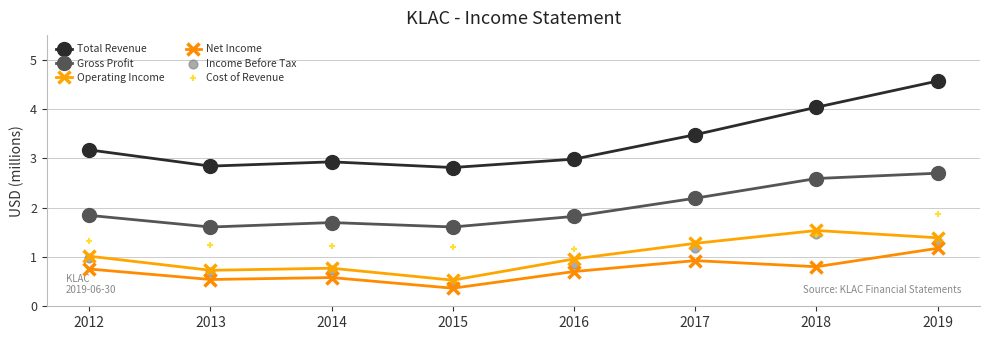

At how many categories does at least one series exceed 3?

4